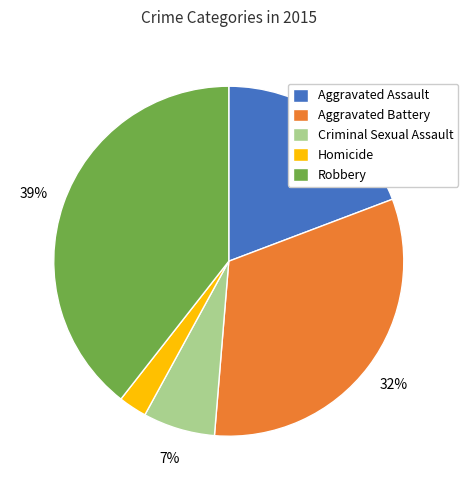

Count the number of slices in the pie.

5